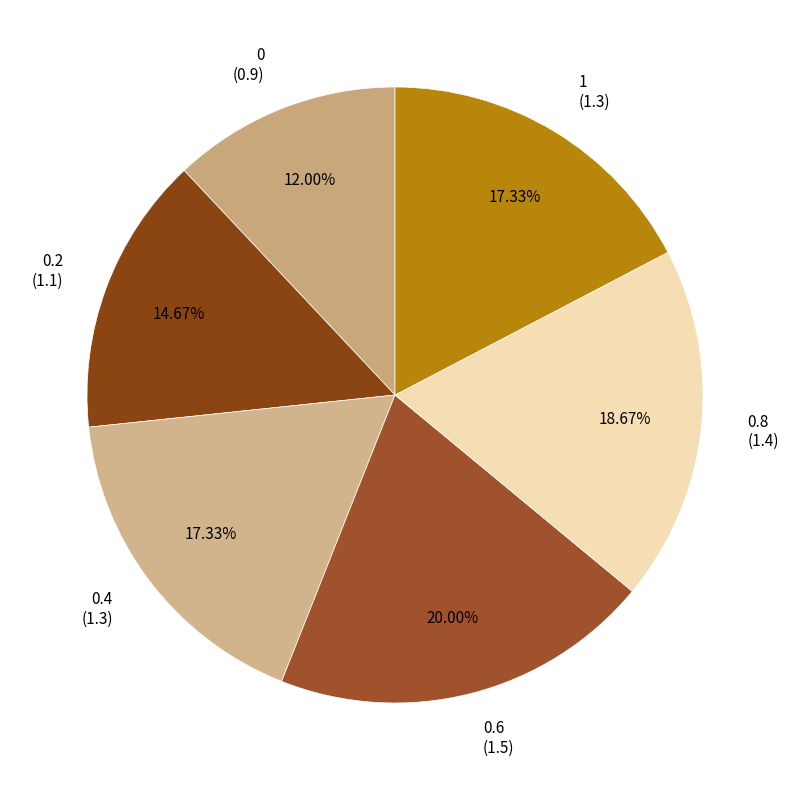

How many segments does this pie chart have?

6